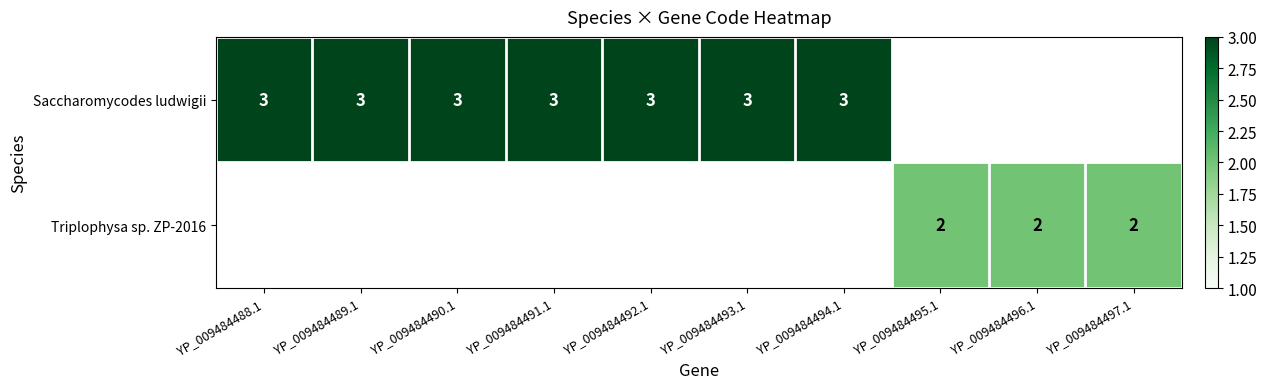

Is it true that Triplophysa sp. ZP-2016 equals 0.5 at YP_009484495.1?

False